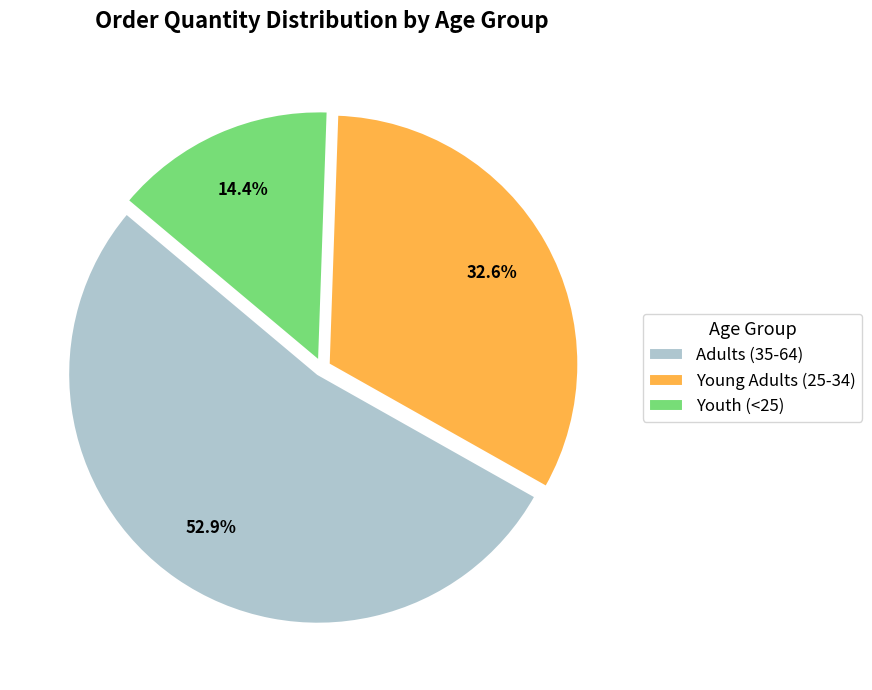

Is it true that Adults (35-64) is 53% of the pie?

True